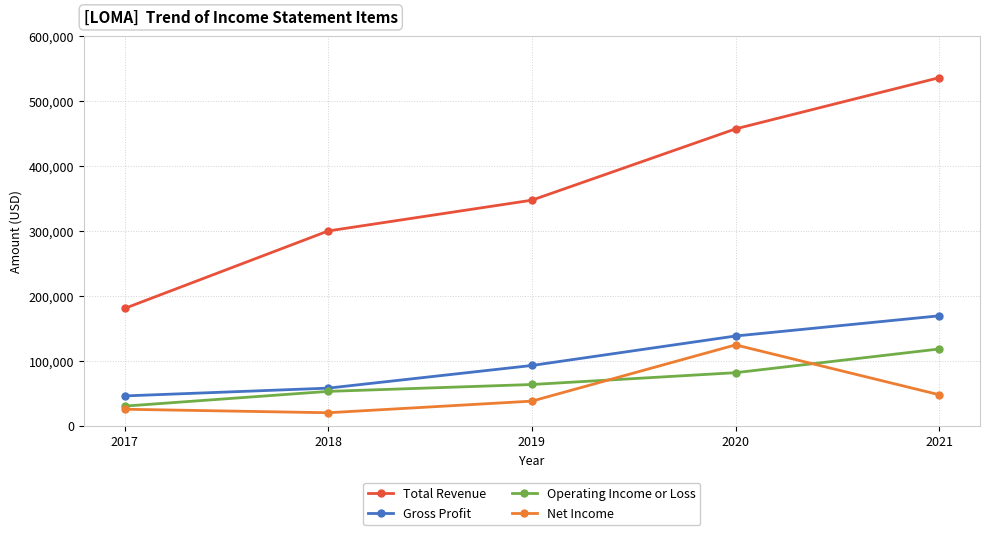

Between 2018 and 2020, which series saw the biggest shift?

Total Revenue